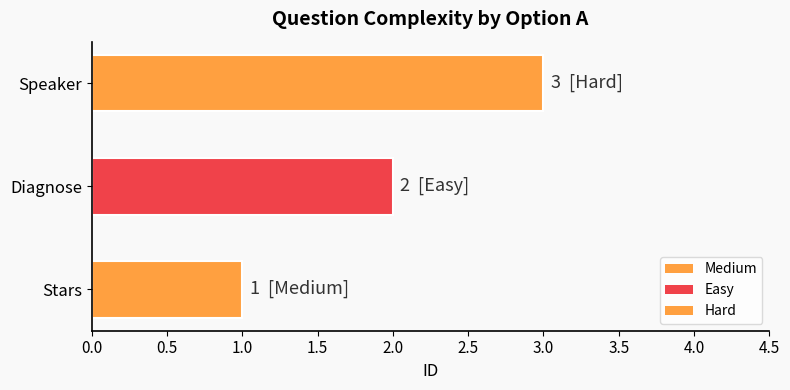

What is the approximate value at Speaker?

3